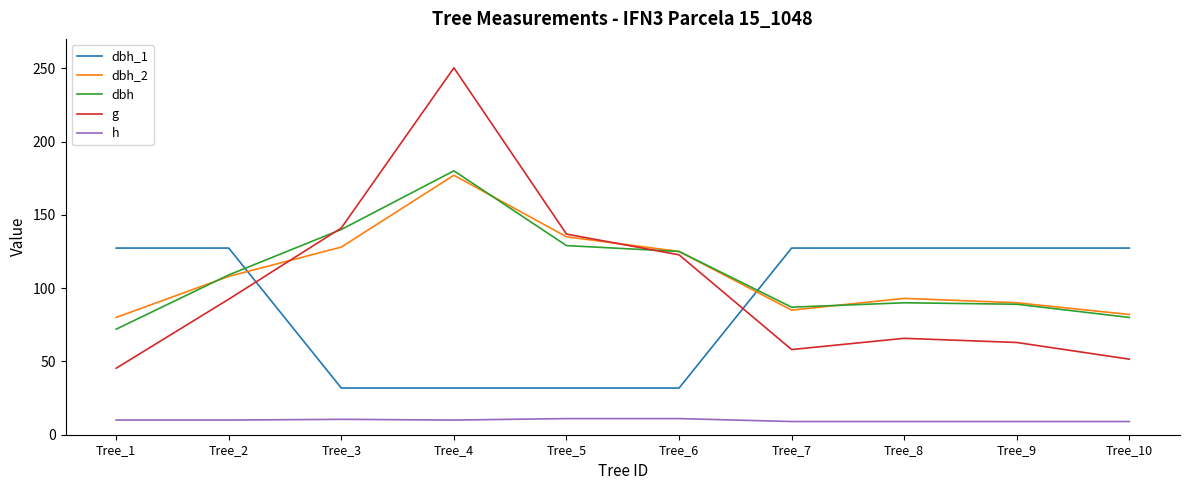

The h series shows 10.5 at Tree_3. True or false?

True